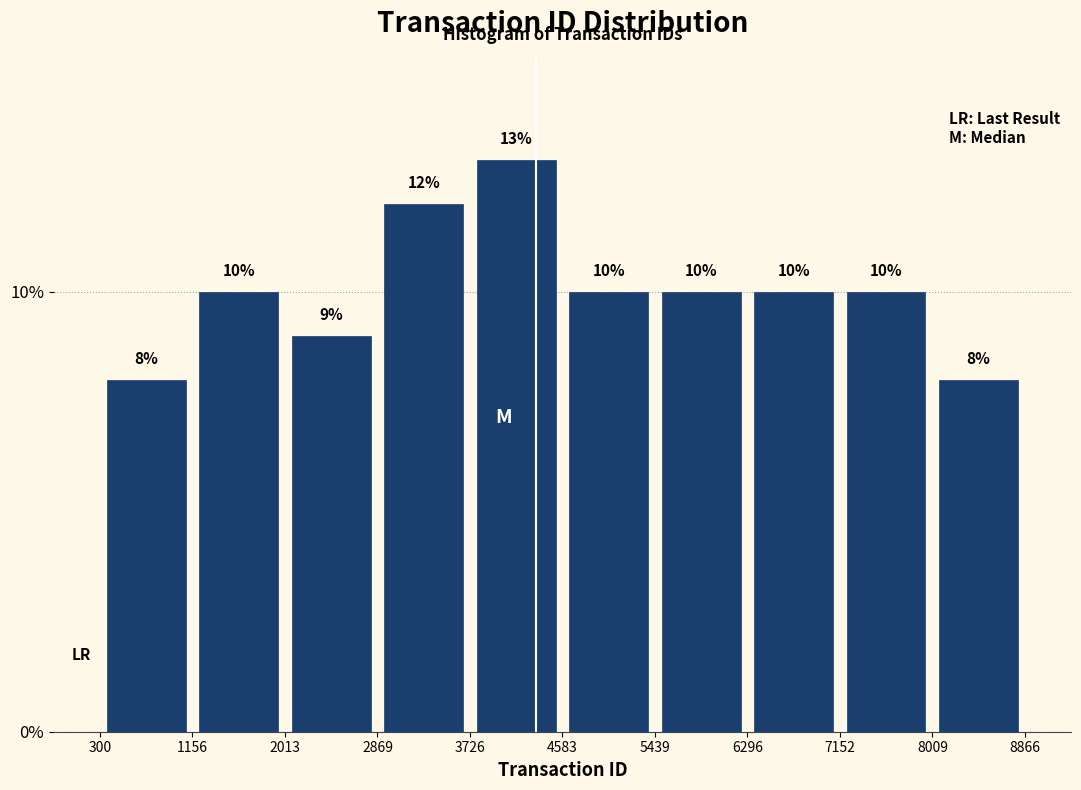

How tall is the bar that spans 7152 to 8009 on the x-axis?

10